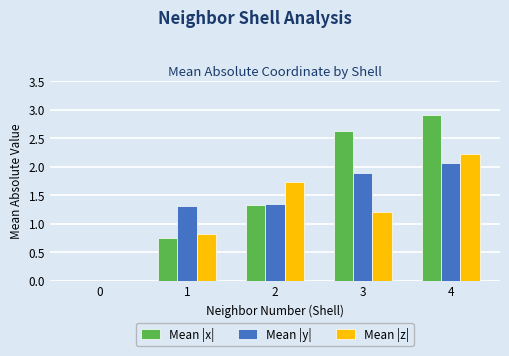

Which series changed the most between 1 and 2?

Mean |z|